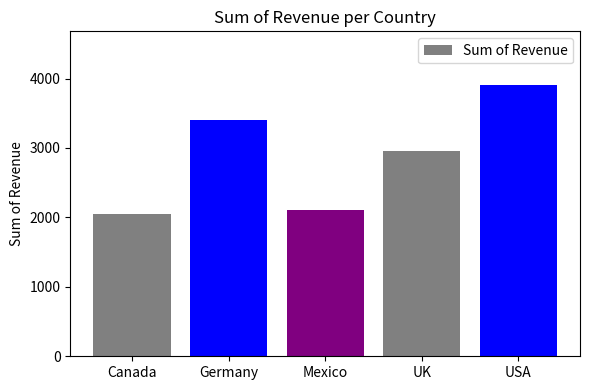

Which label corresponds to the largest value in the chart?

USA